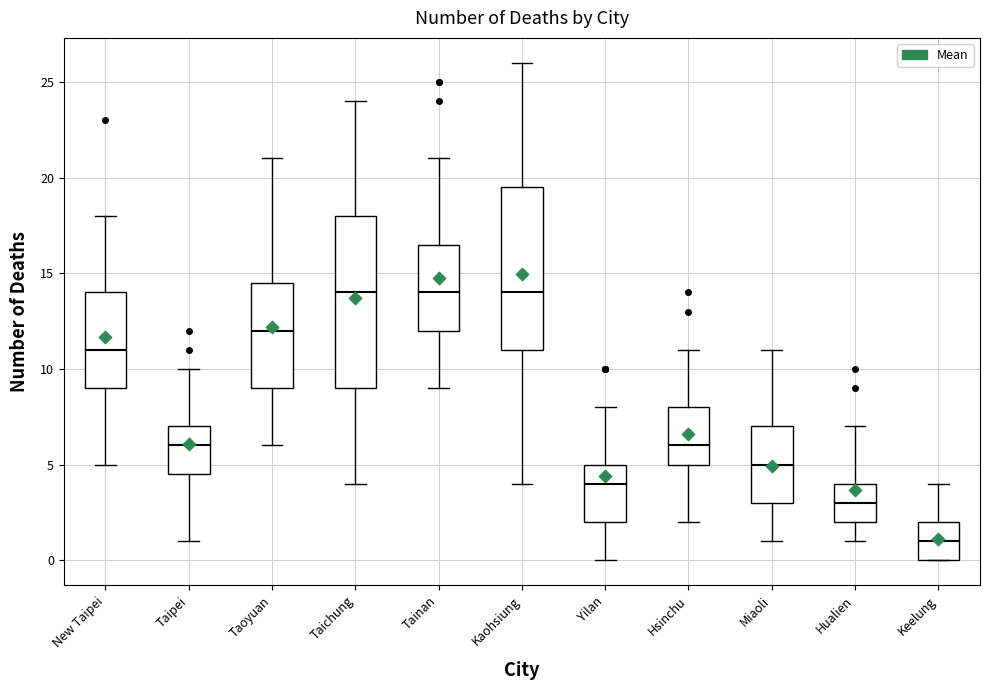

Reading left to right, transcribe this box plot: for each box, give where its median line is, the range the box spans, and where its two whiskers end, as read against the y-axis. The values are not printed on the chart, so give them approximately, as read against the axis.

New Taipei: median 11.0, box 9.0 to 14.0, whiskers 5.0 to 18.0
Taipei: median 6.0, box 4.5 to 7.0, whiskers 1.0 to 10.0
Taoyuan: median 12.0, box 9.0 to 14.5, whiskers 6.0 to 21.0
Taichung: median 14.0, box 9.0 to 18.0, whiskers 4.0 to 24.0
Tainan: median 14.0, box 12.0 to 16.5, whiskers 9.0 to 21.0
Kaohsiung: median 14.0, box 11.0 to 19.5, whiskers 4.0 to 26.0
Yilan: median 4.0, box 2.0 to 5.0, whiskers 0.0 to 8.0
Hsinchu: median 6.0, box 5.0 to 8.0, whiskers 2.0 to 11.0
Miaoli: median 5.0, box 3.0 to 7.0, whiskers 1.0 to 11.0
Hualien: median 3.0, box 2.0 to 4.0, whiskers 1.0 to 7.0
Keelung: median 1.0, box 0.0 to 2.0, whiskers 0.0 to 4.0